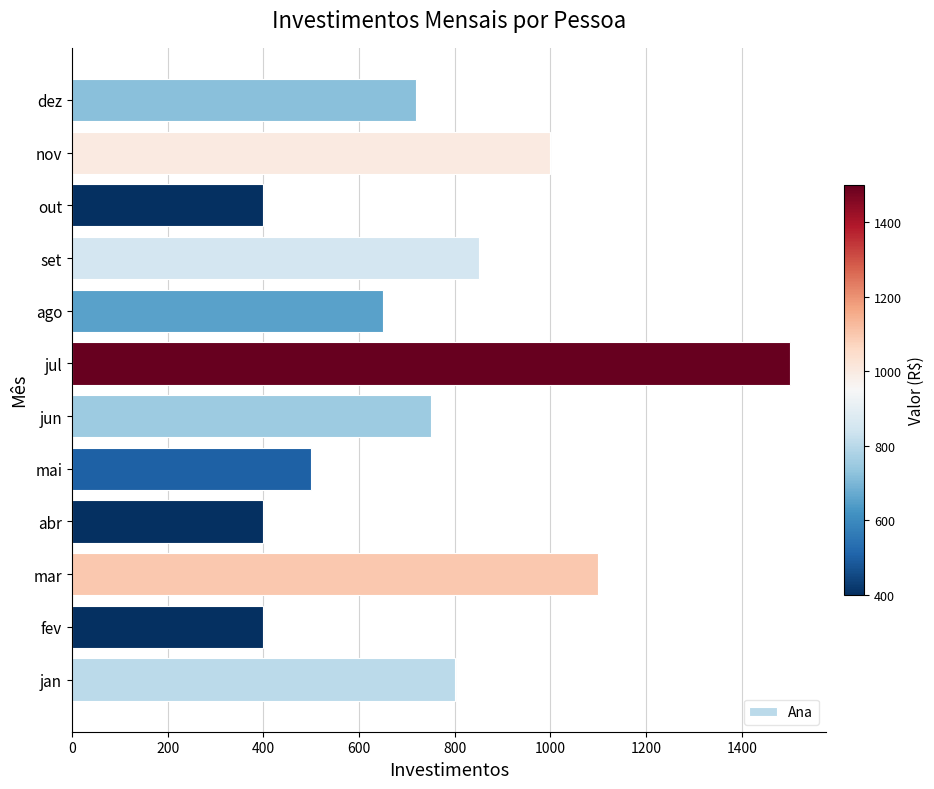

Which category has the highest value across all series?

jul